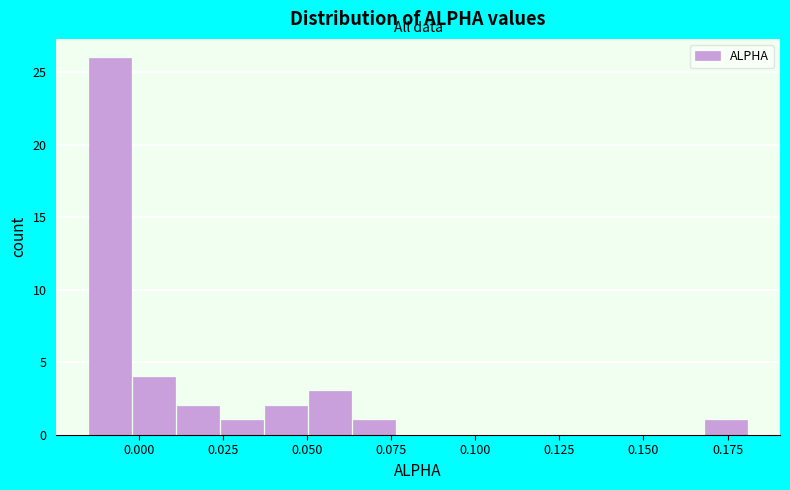

Read against the x-axis, roughly where is the centre of the tallest bar?

-0.010